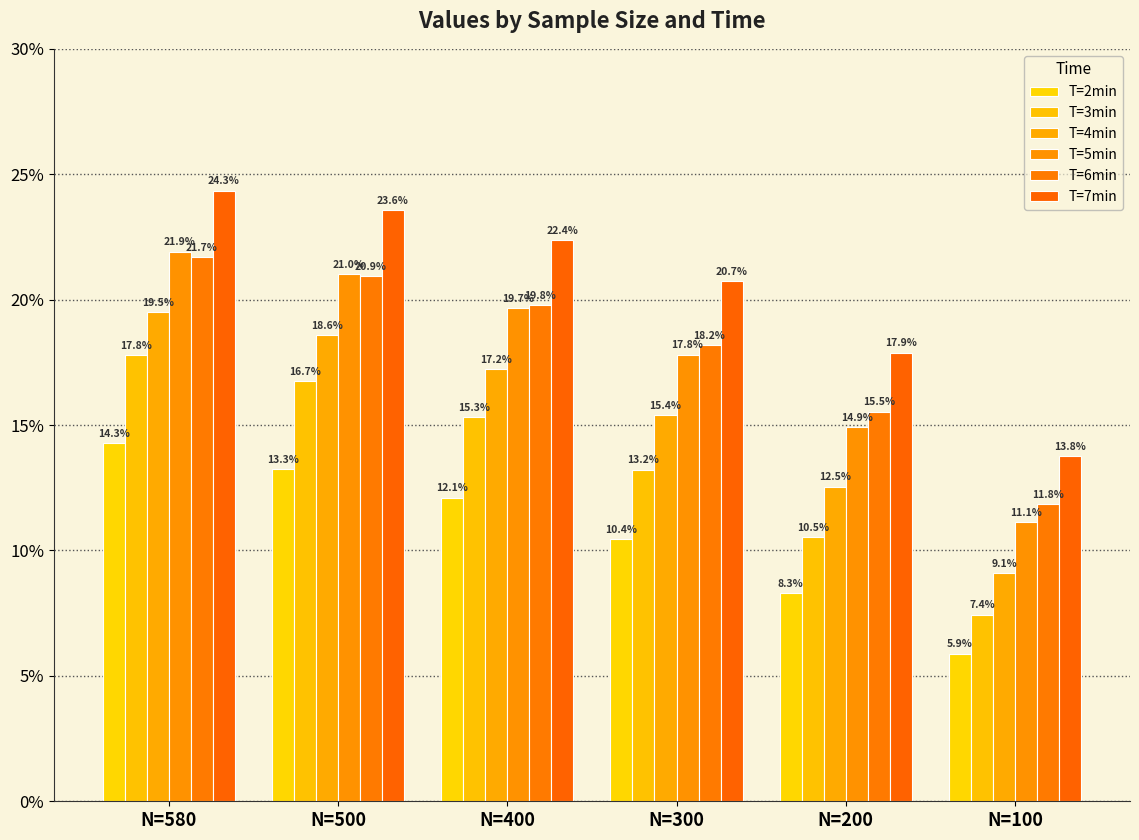

Are the bars grouped side by side (vs. stacked)?

Yes